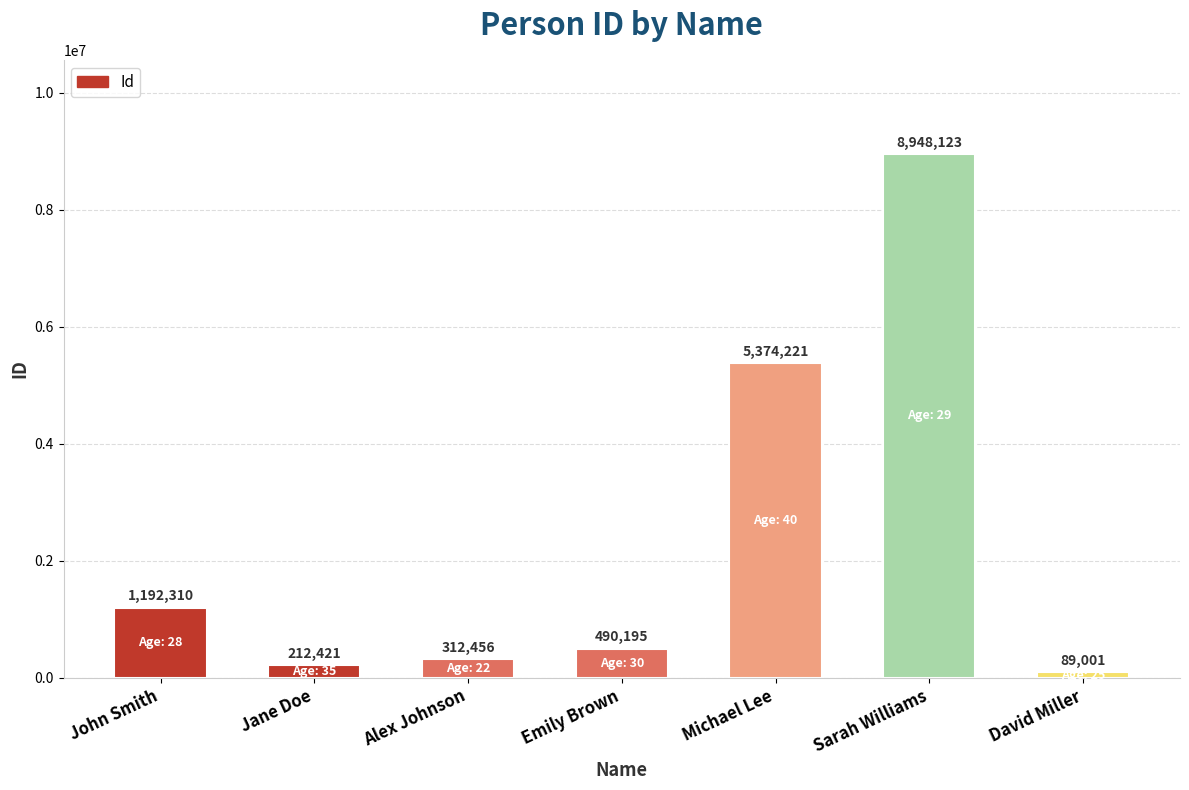

Reading left to right, what are all the values shown in this chart?

John Smith=1192310	Jane Doe=212421	Alex Johnson=312456	Emily Brown=490195	Michael Lee=5374221	Sarah Williams=8948123	David Miller=89001